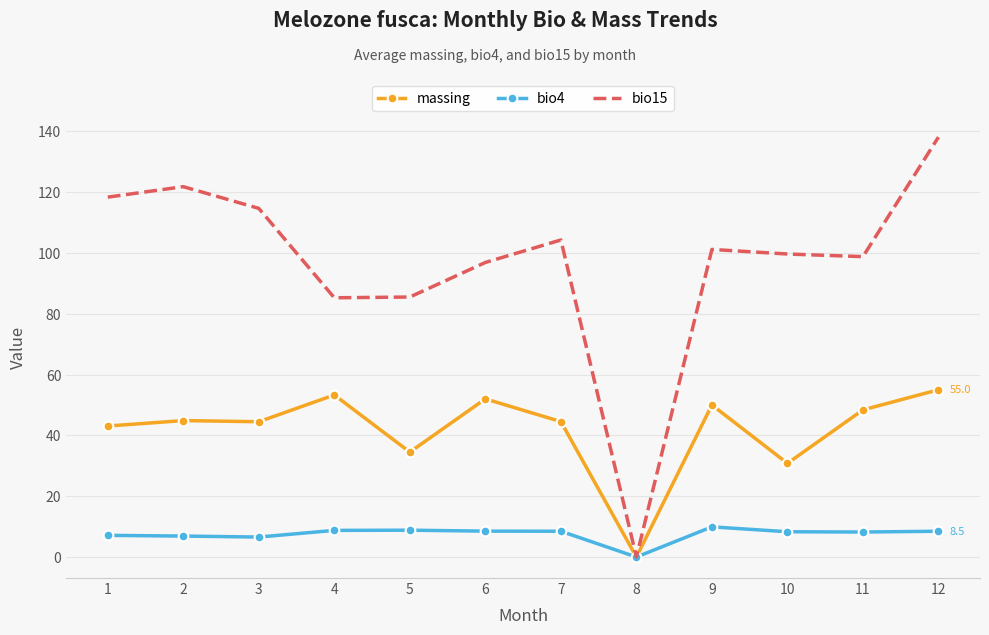

What is the total value across all series at 4?

147.3